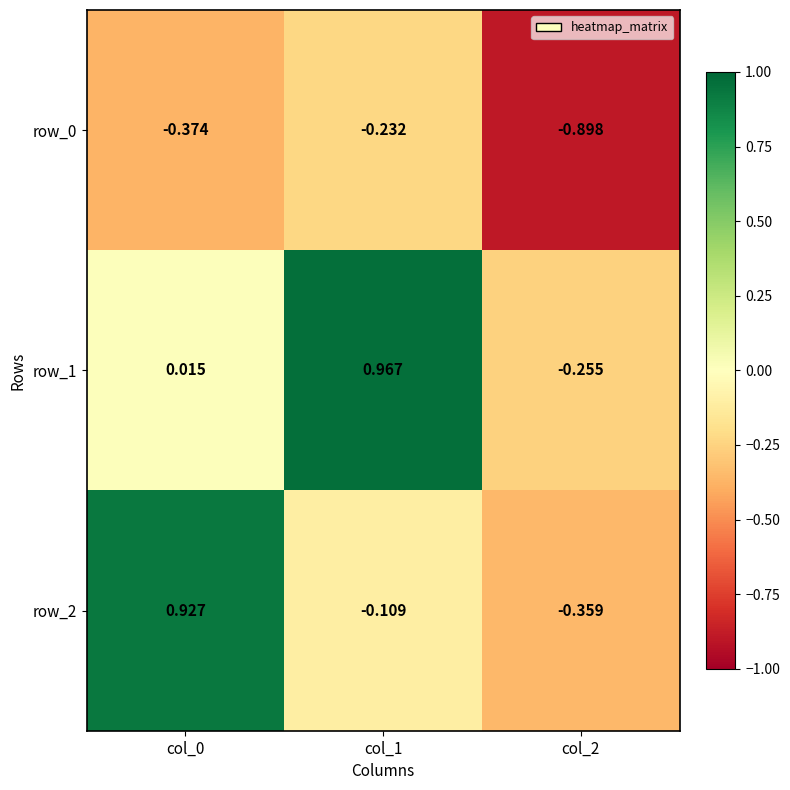

Is the value of row_1 at col_0 greater than the value of row_2 at col_2?

Yes